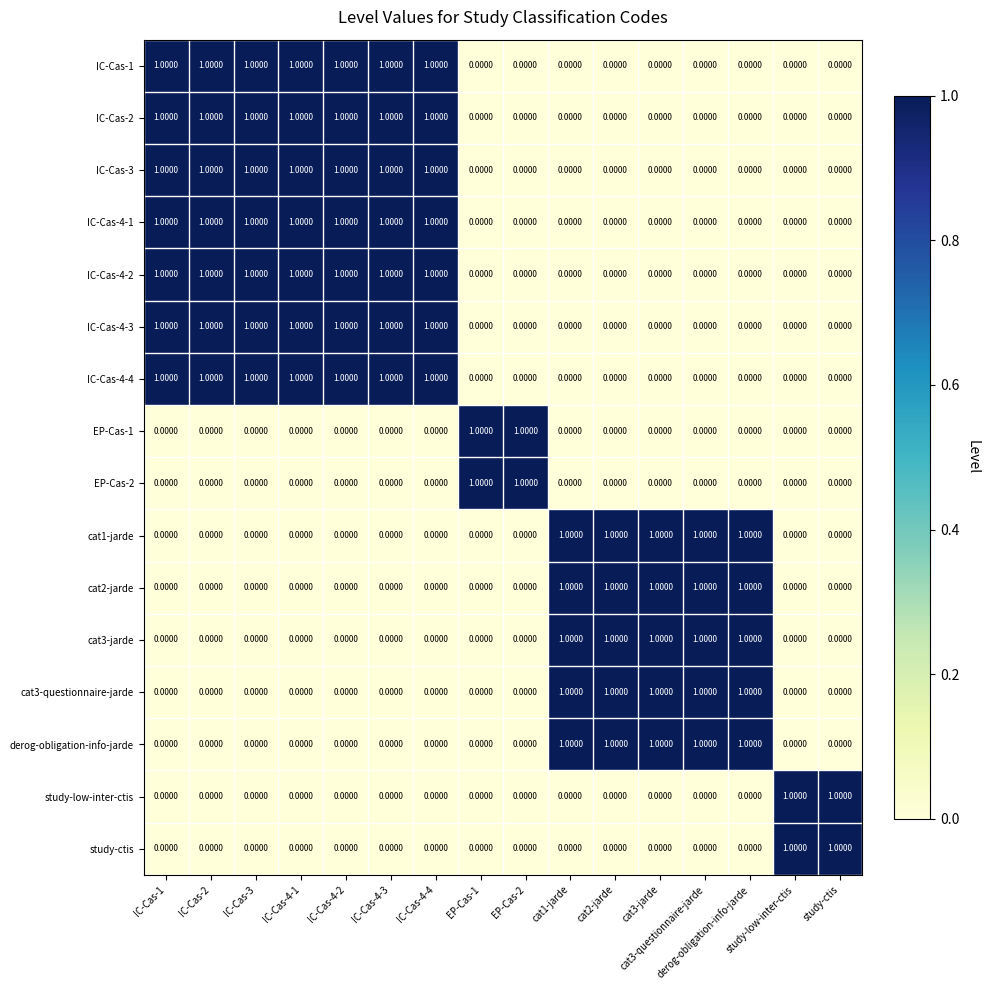

At how many categories does at least one series exceed 0?

16